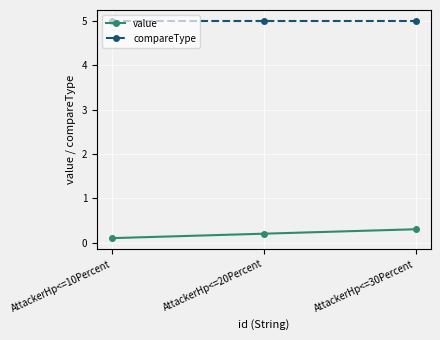

The value of value at AttackerHp<=30Percent is 0.3. True or false?

True